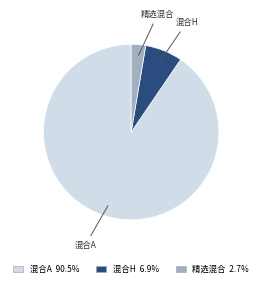

Is there a majority slice in this chart?

Yes